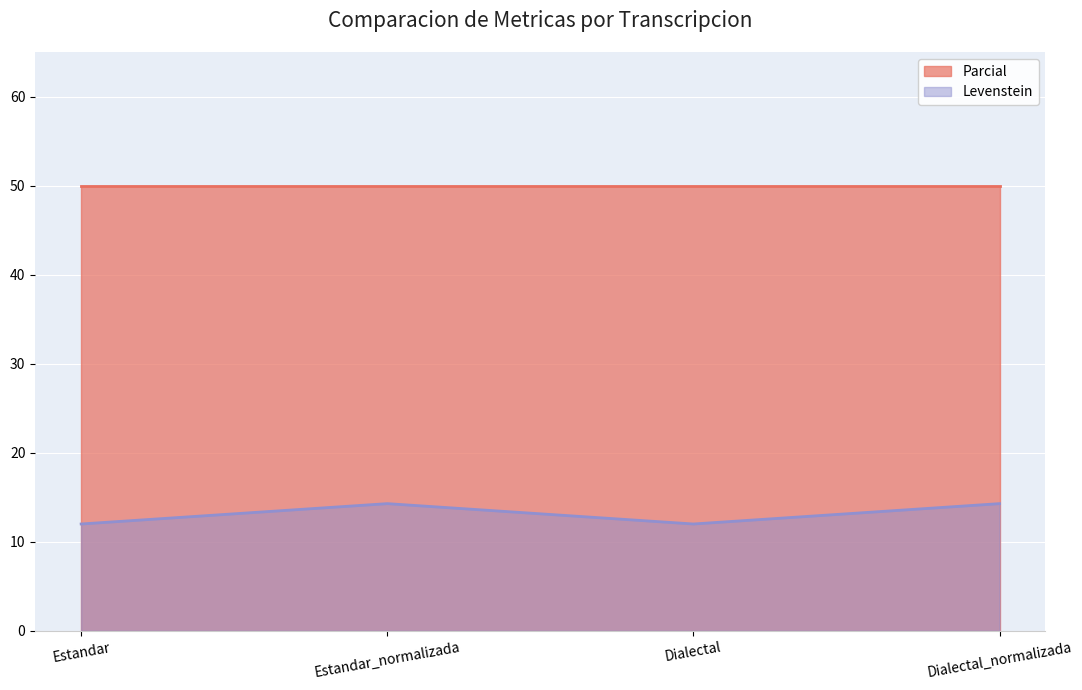

What is the average value of the Levenstein series?

13.1